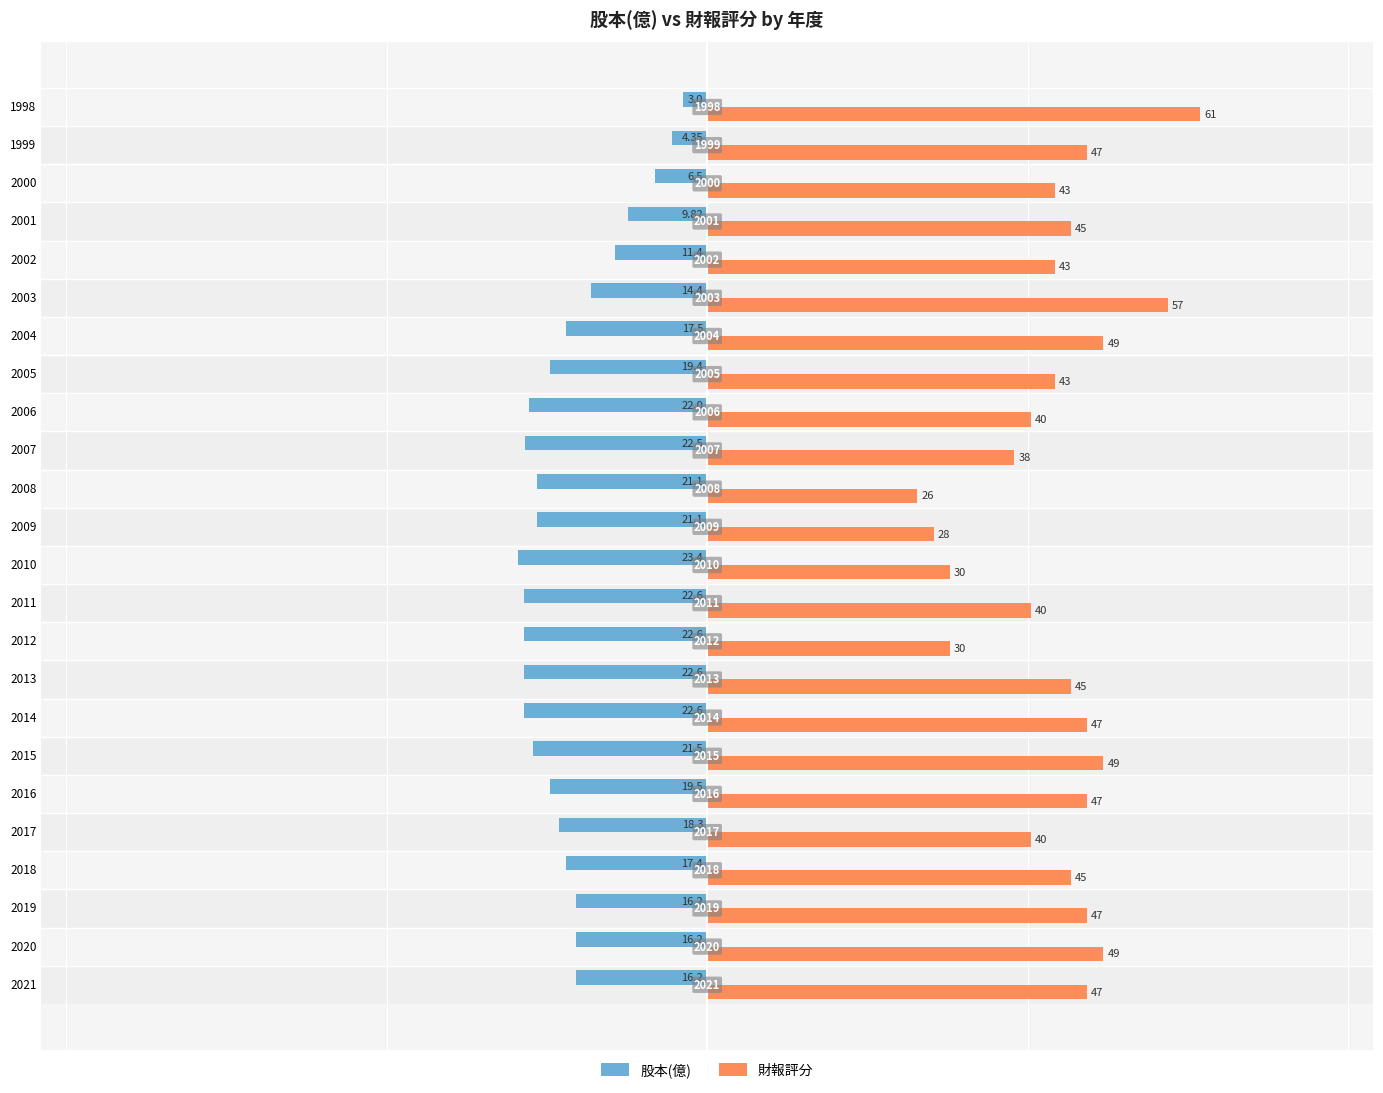

Which series has the widest spread of values?

財報評分